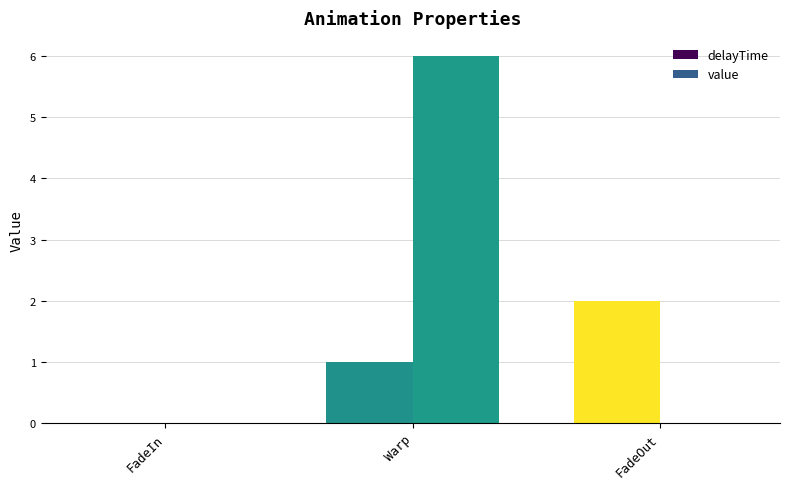

How many groups of bars are there?

3